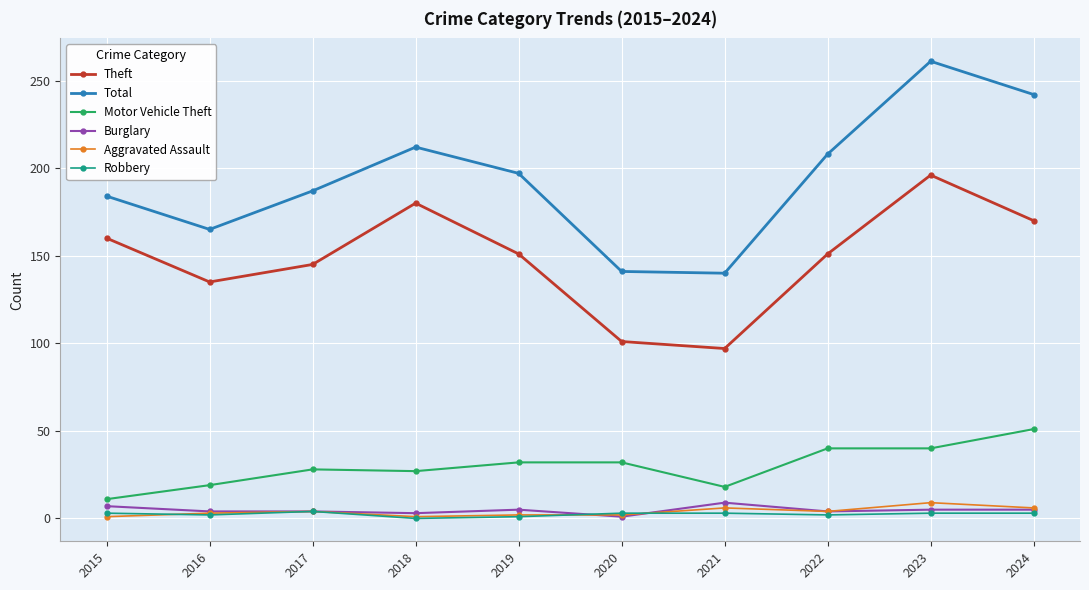

True or false: Burglary and Aggravated Assault cross at least once.

True